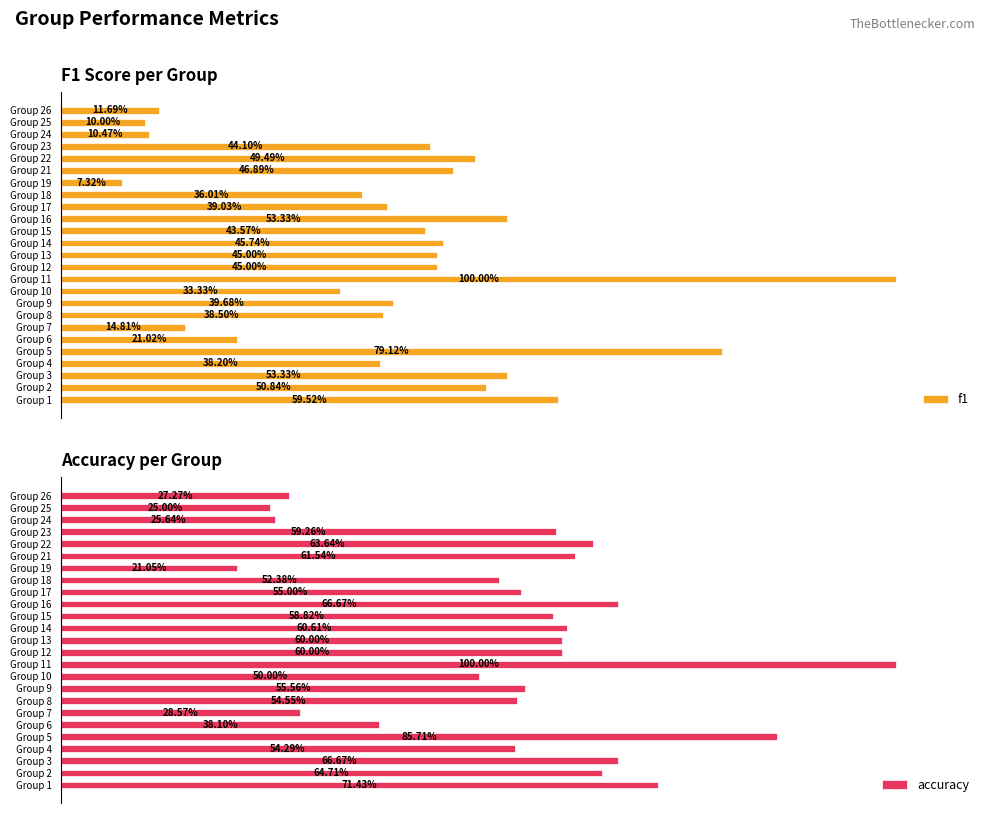

Does the chart contain any negative values?

No